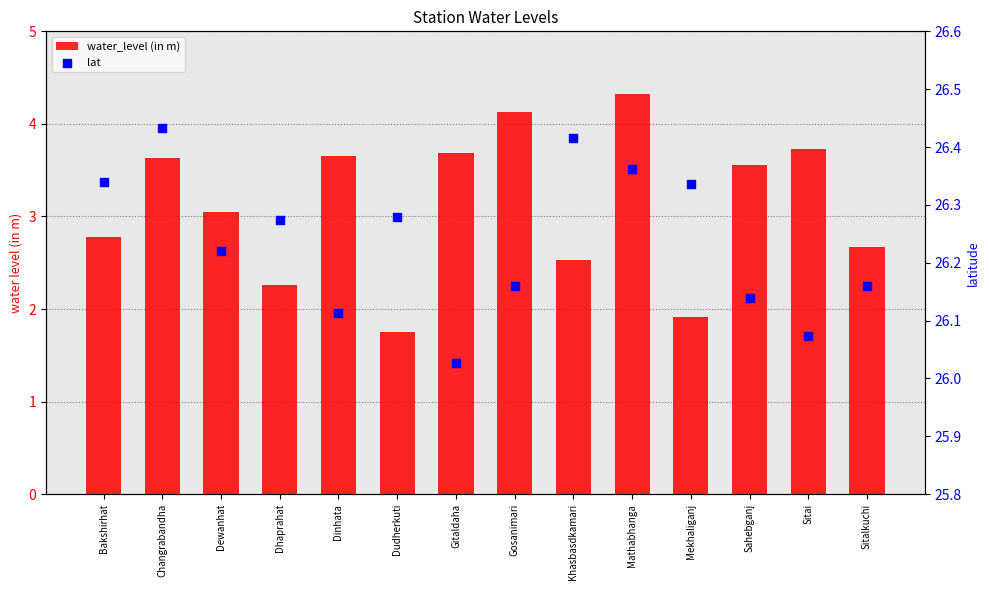

Is the value of water_level (in m) at Sitai greater than the value of lat at Sitai?

No